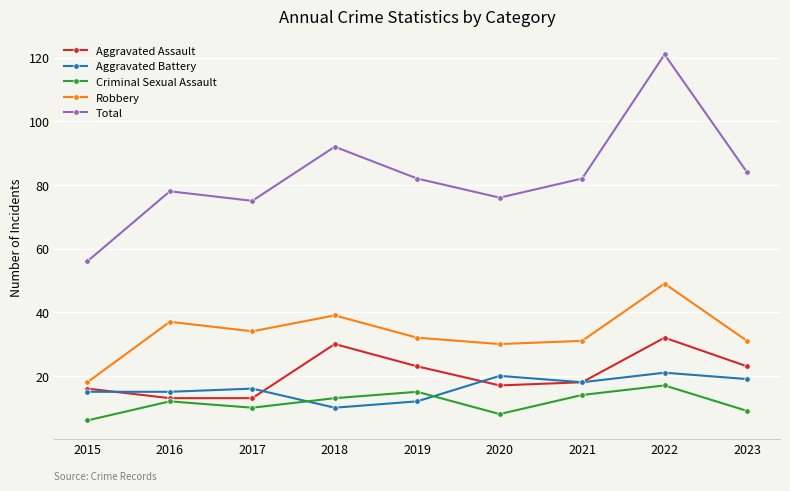

What is the difference between the highest and lowest values at 2017?

65